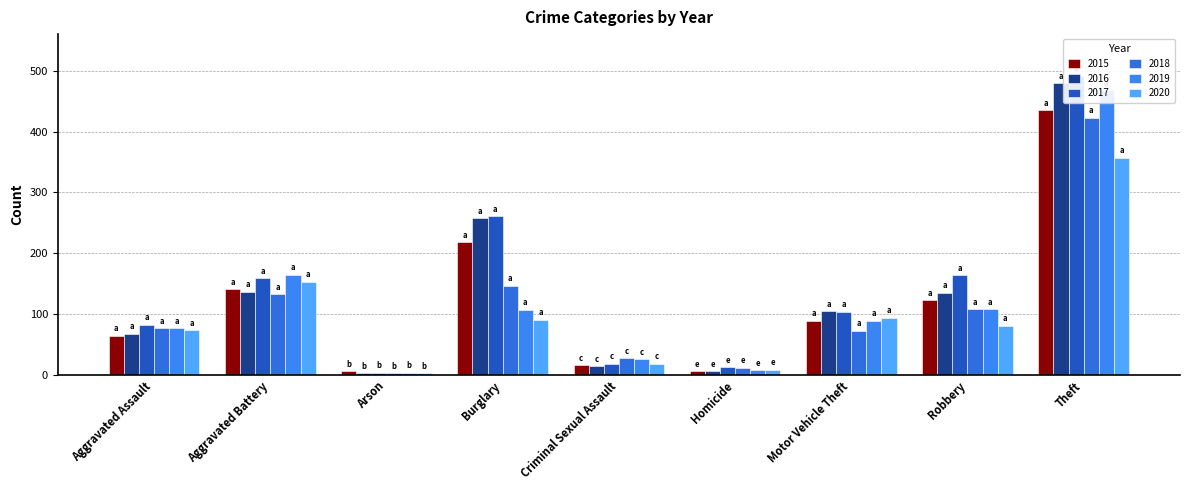

What is the label of the 3rd bar from the left?

Arson